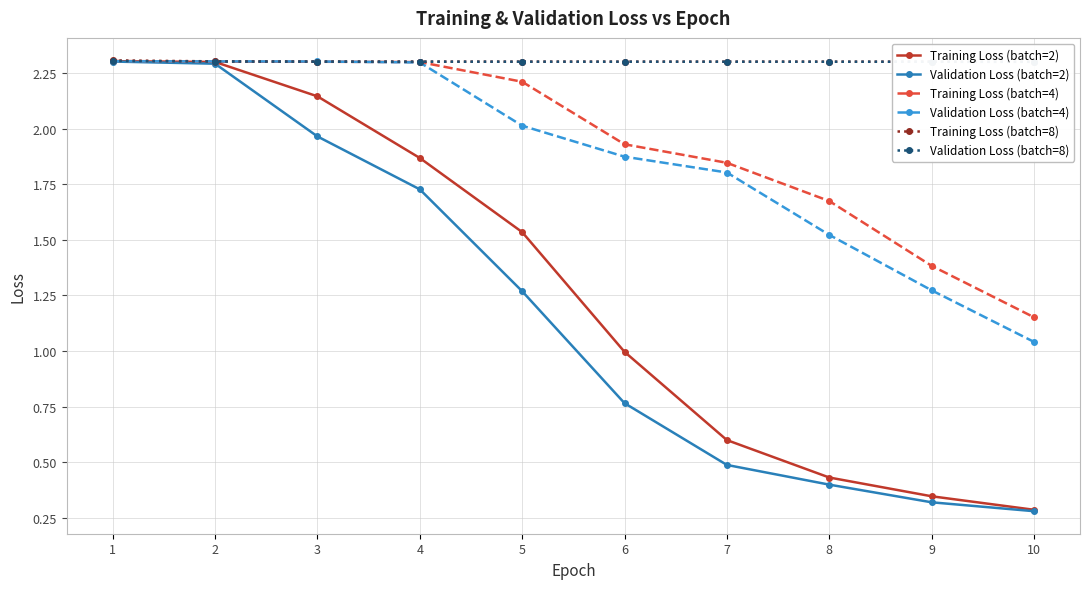

How many lines are shown in the chart?

6